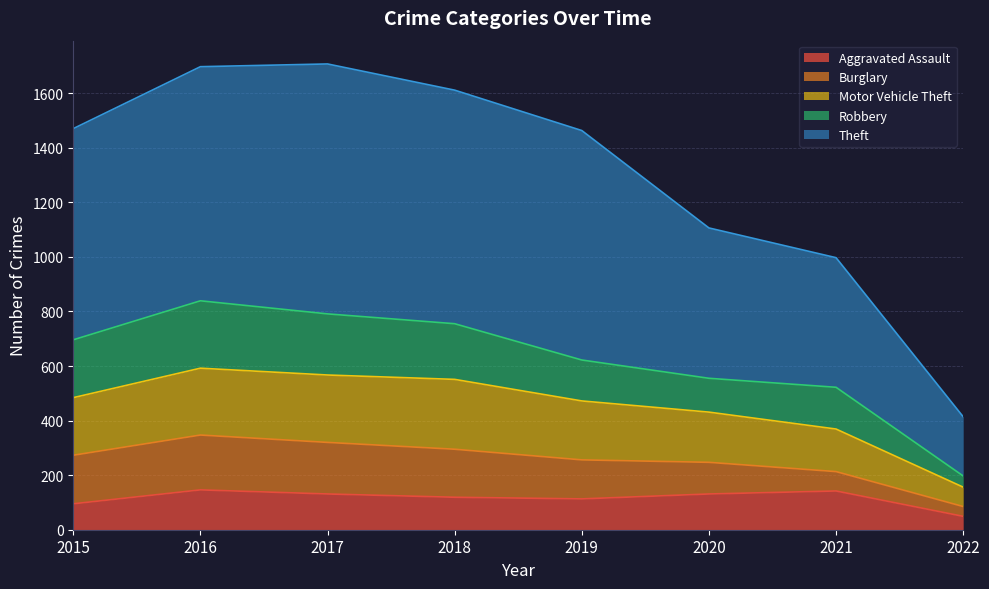

What is the total value across all series at 2015?

1470